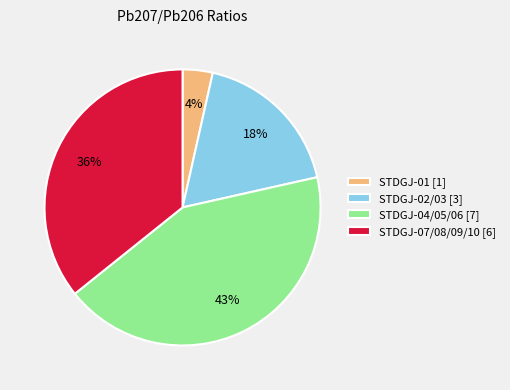

The STDGJ-04/05/06 [7] slice represents 50% of the pie. True or false?

False